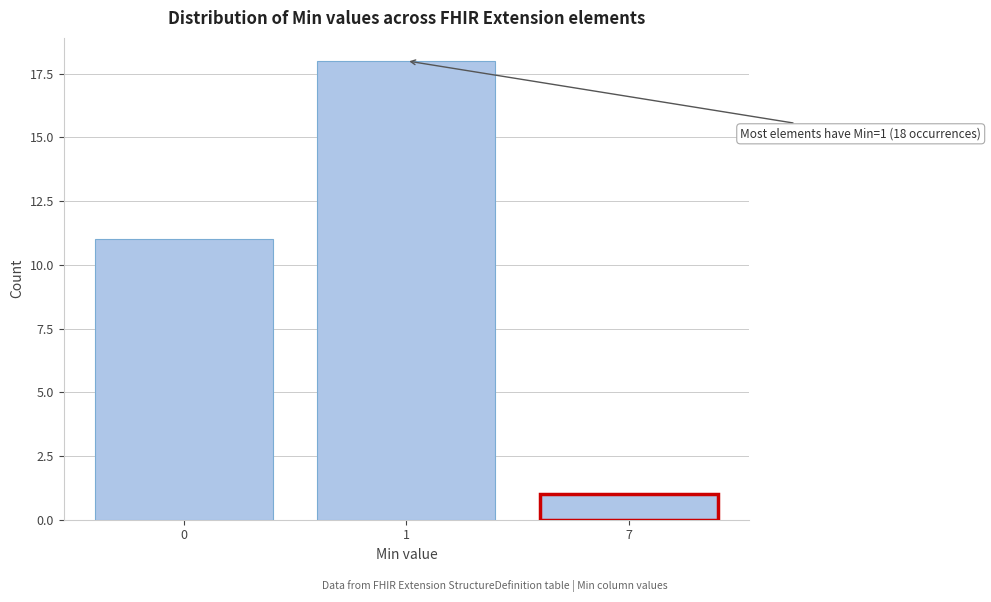

Reading right to left, transcribe all the data shown in this chart.

7=1	1=18	0=11